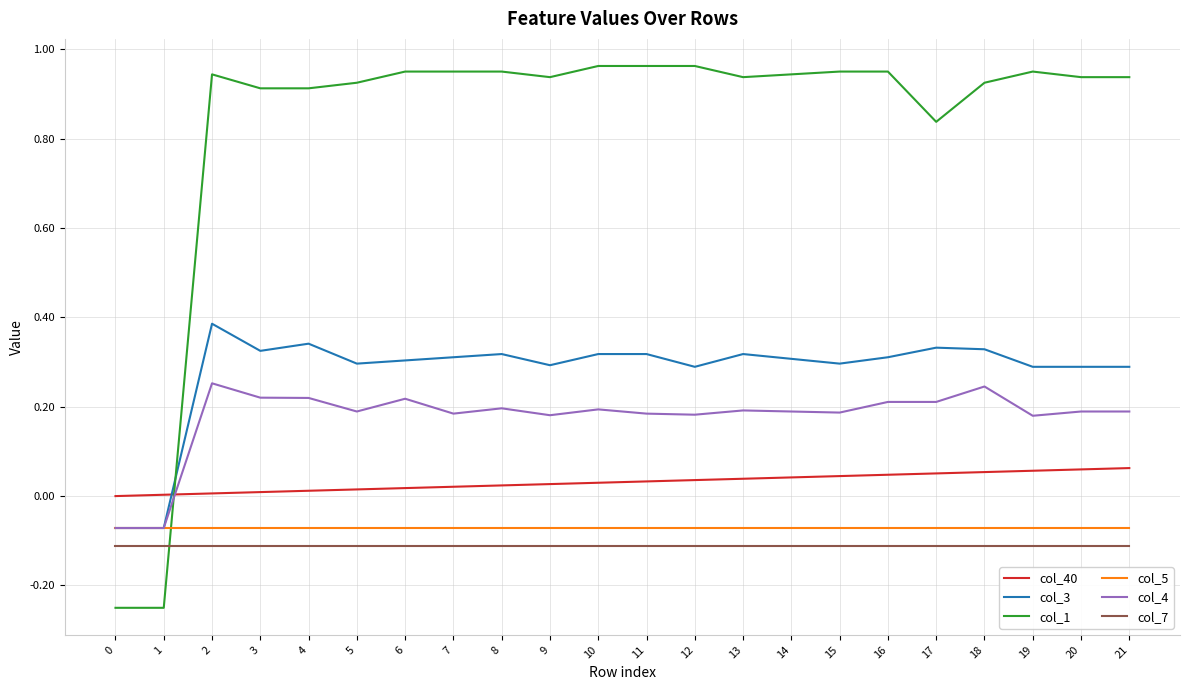

Which series has the largest range (max minus min)?

col_1